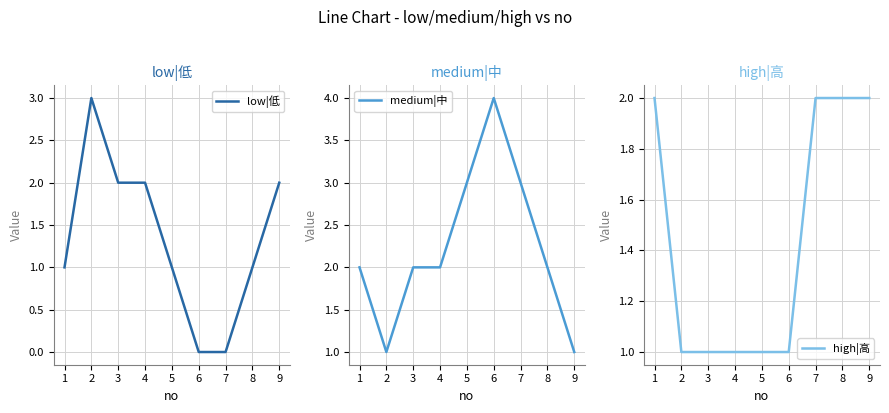

Reading left to right, list all the values displayed in this chart.

low|低: 1=1	2=3	3=2	4=2	5=1	6=0	7=0	8=1	9=2
medium|中: 1=2	2=1	3=2	4=2	5=3	6=4	7=3	8=2	9=1
high|高: 1=2	2=1	3=1	4=1	5=1	6=1	7=2	8=2	9=2